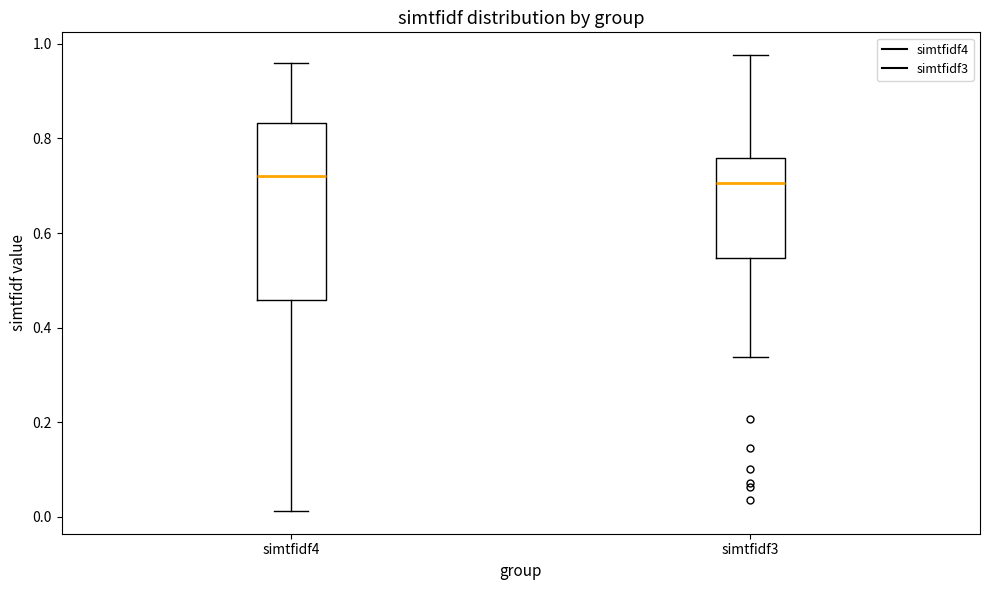

Comparing the boxes themselves (not the whiskers), which one is the tallest?

simtfidf4